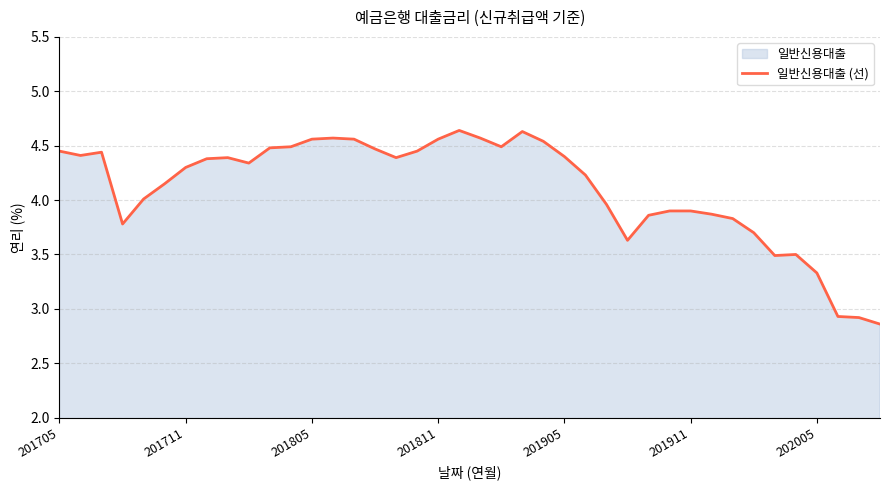

How many distinct data groups are displayed?

1